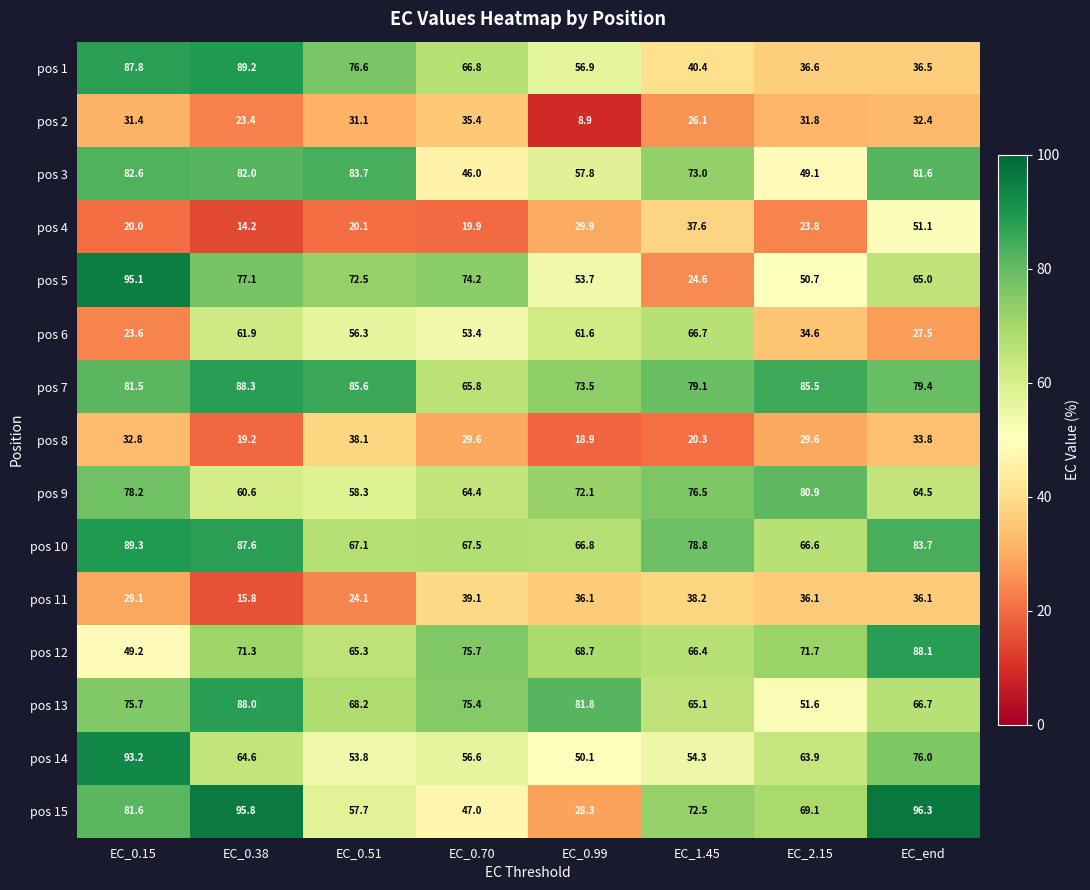

At which category is the sum across all series the highest?

EC_0.15